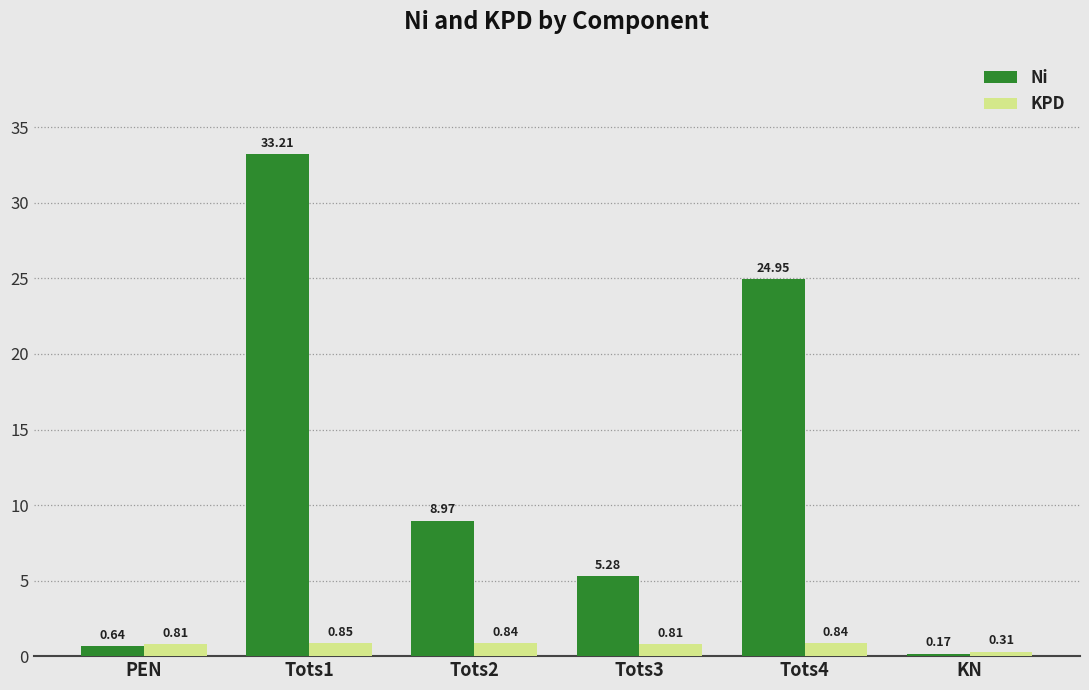

What is the label of the 1st bar from the right?

KN